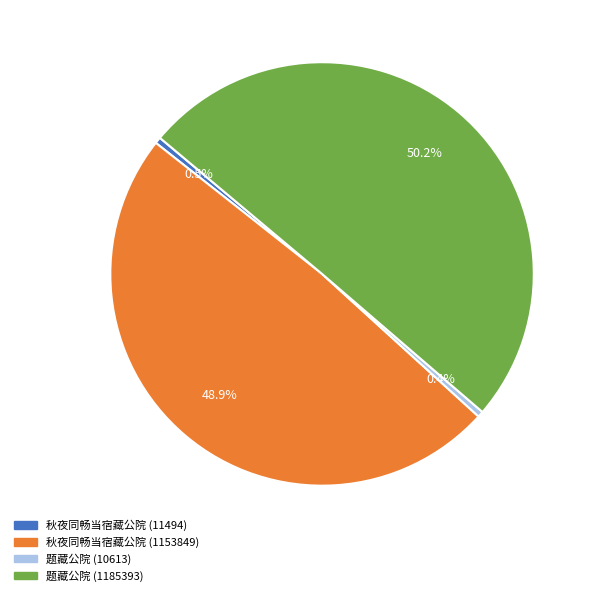

Approximately how many times larger is the value at 题藏公院 (1185393) compared to 题藏公院 (10613)?

111.7